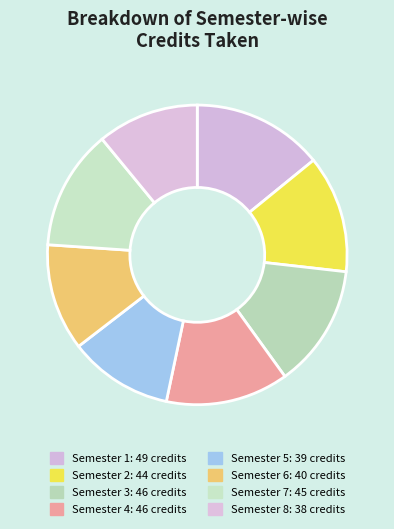

What is the change in value from Semester 1 to Semester 4?

-3